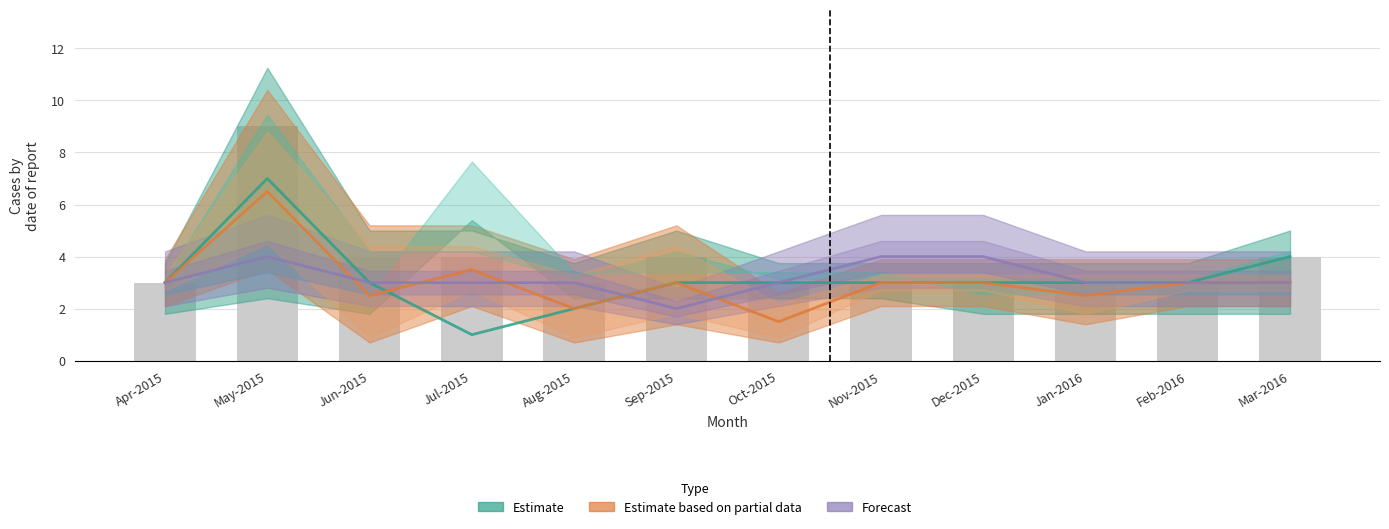

What is the total value across all series at Nov-2015?

10.0